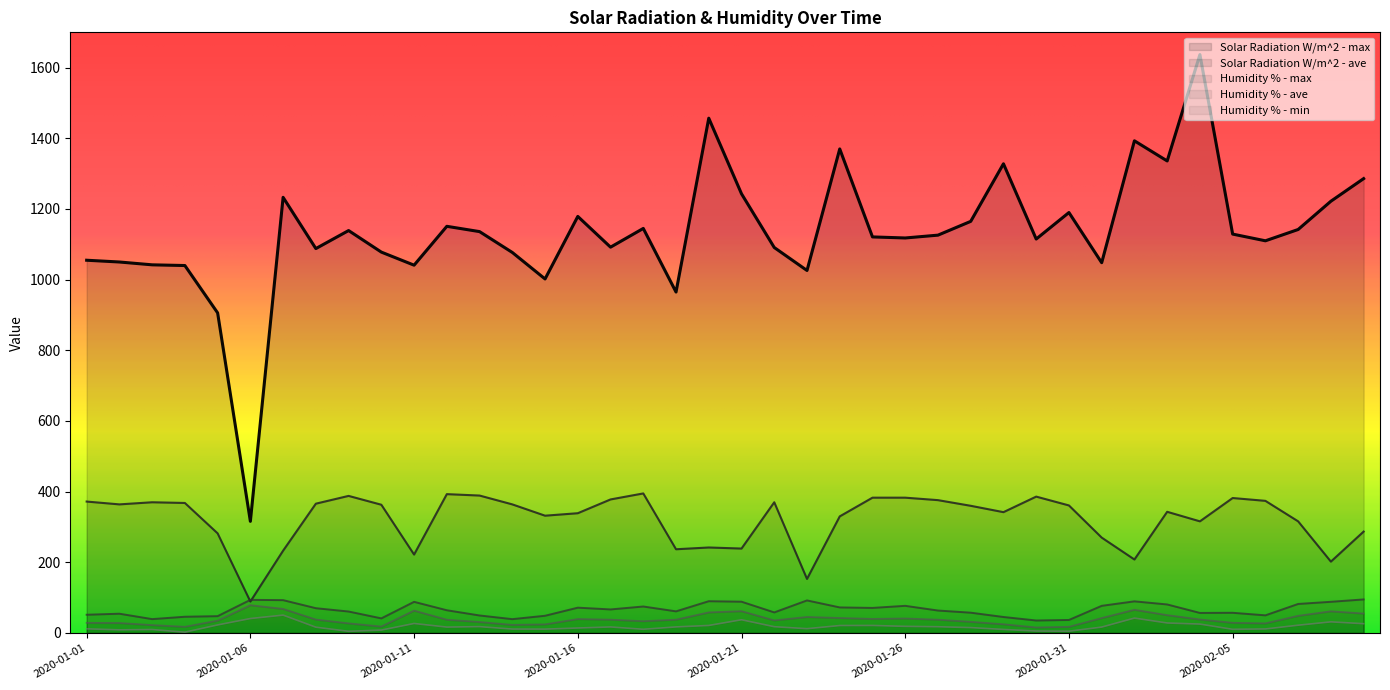

Read the Humidity % - min value at 2020-01-18.

10.5